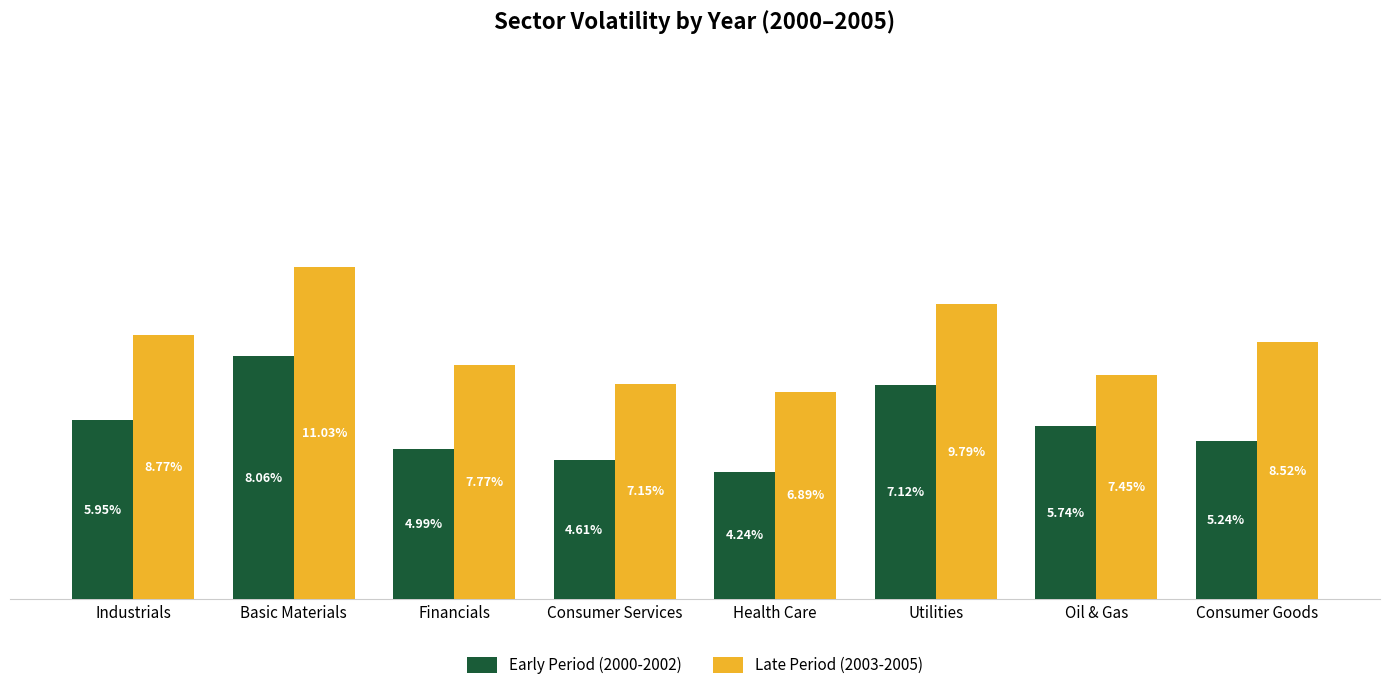

Does the chart contain any negative values?

No